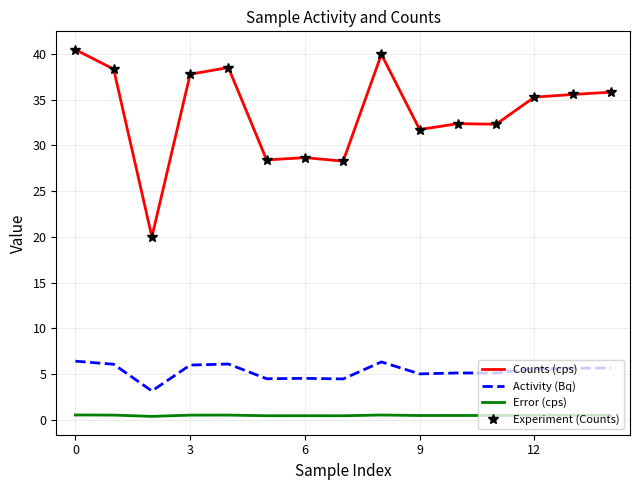

What is the value of the Counts (cps) point at the 5th from the left?

38.5